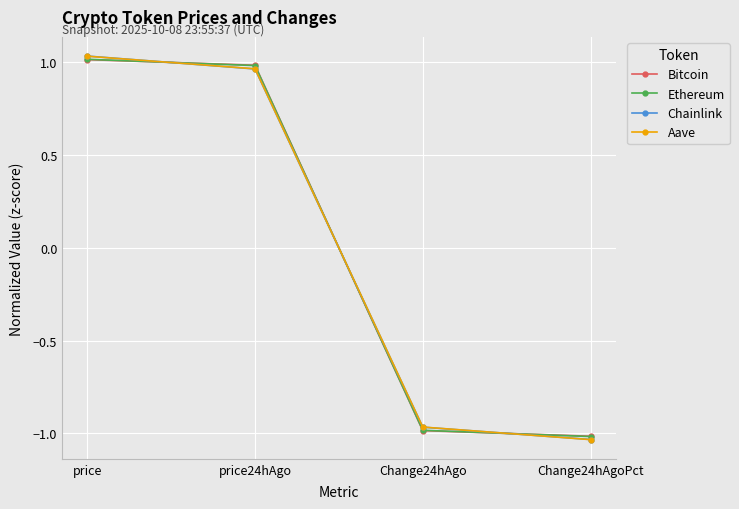

How many times do Aave and Bitcoin cross each other?

3